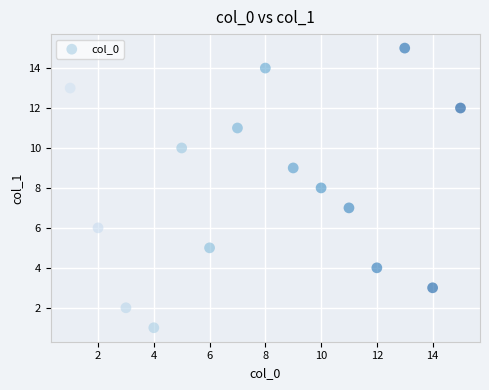

What is the range of X values (max minus min)?

14